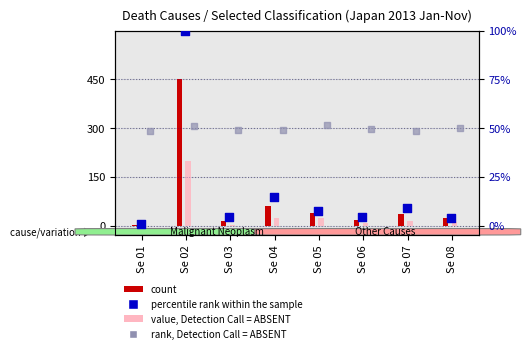

At which category is the sum across all series the highest?

Se 02